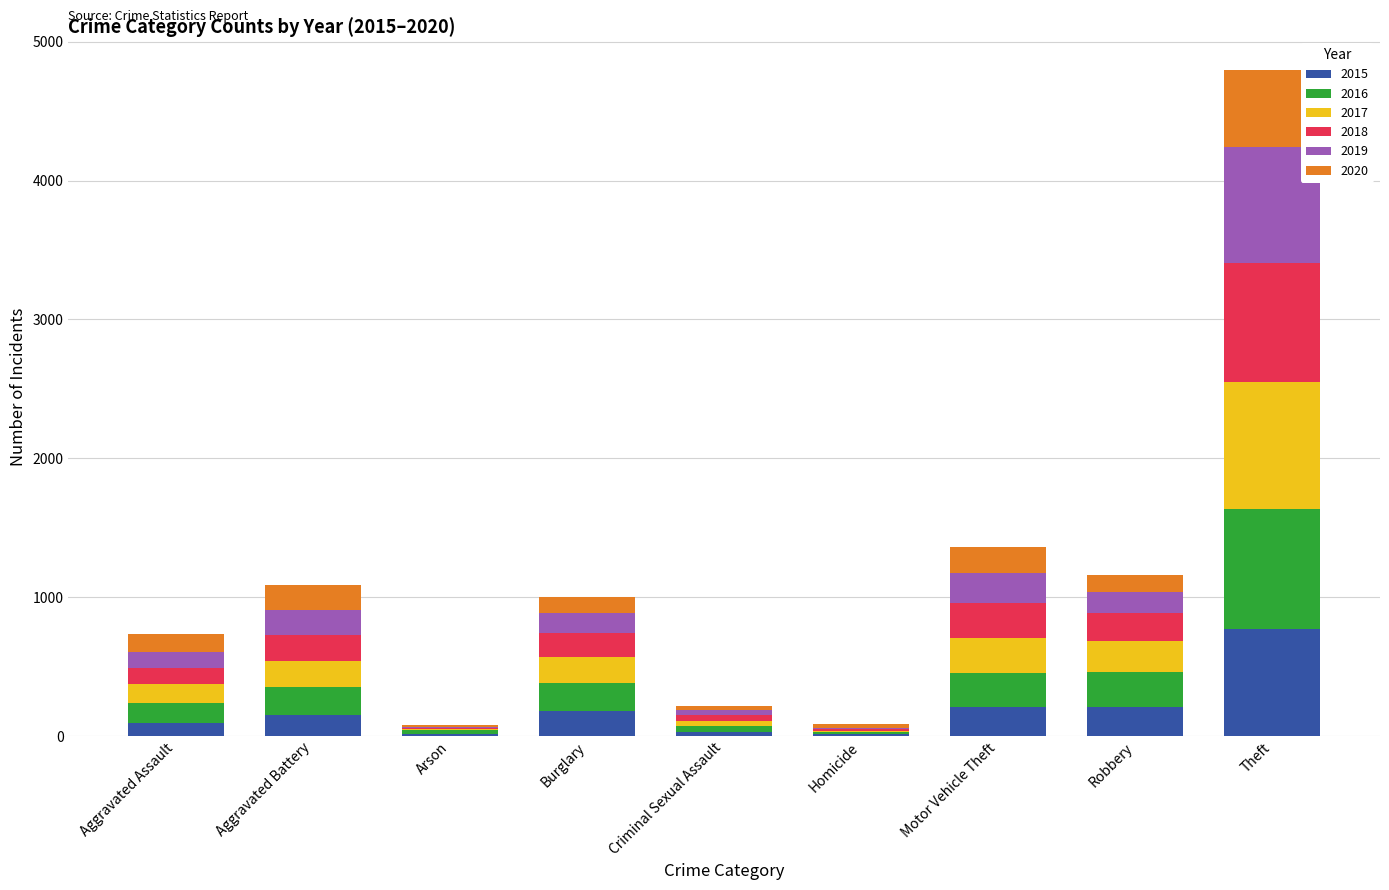

At which category is the sum across all series the highest?

Theft